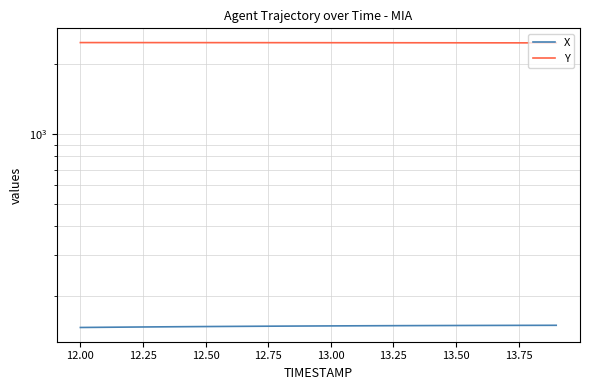

True or false: Y has a value of 3963.9 at 12.50.

False